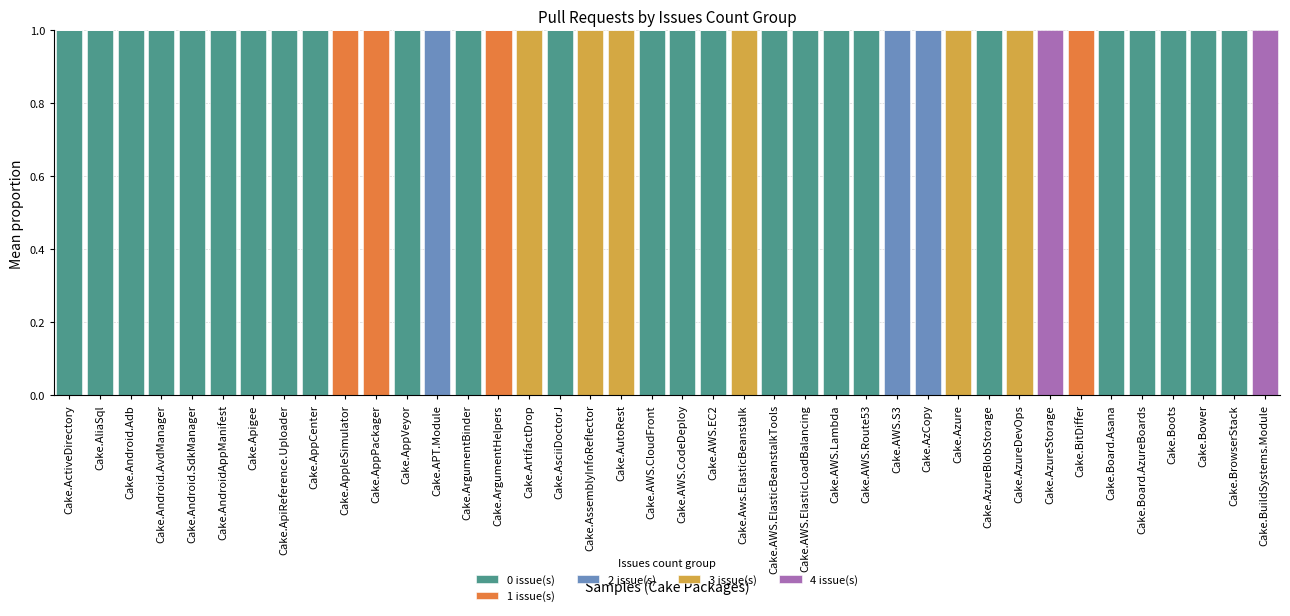

The 0 issue(s) series shows 0 at Cake.AzureStorage. True or false?

True